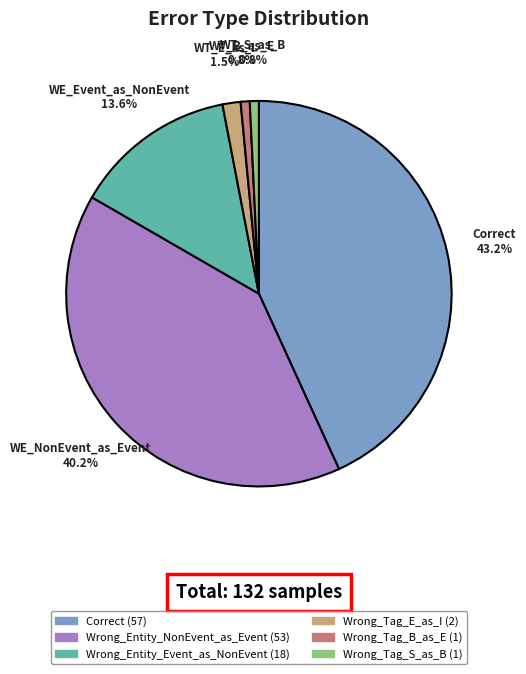

Is there a majority slice in this chart?

No